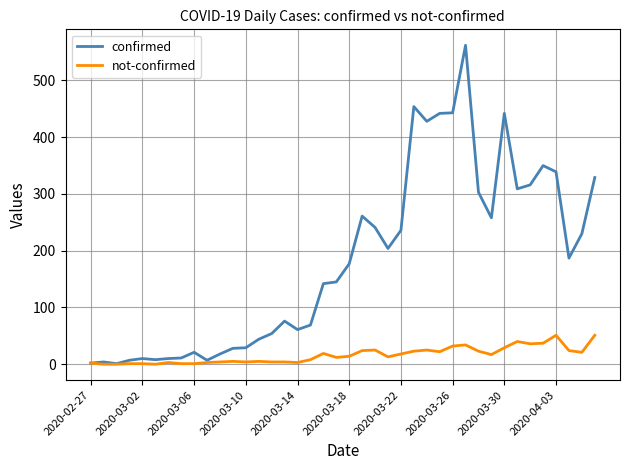

What is the maximum value for not-confirmed?

51